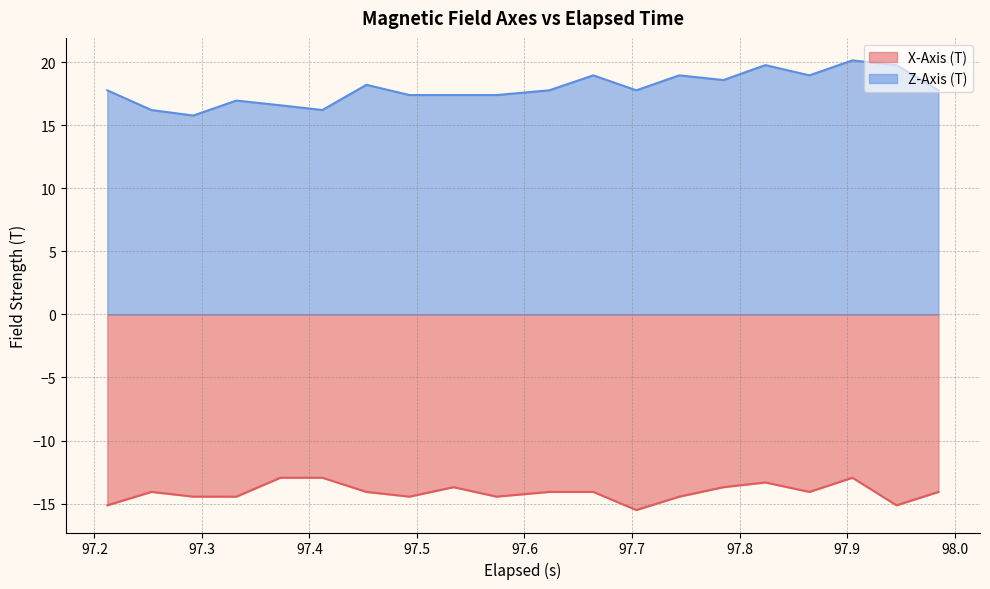

True or false: Z-Axis (T) and X-Axis (T) intersect in this chart.

False